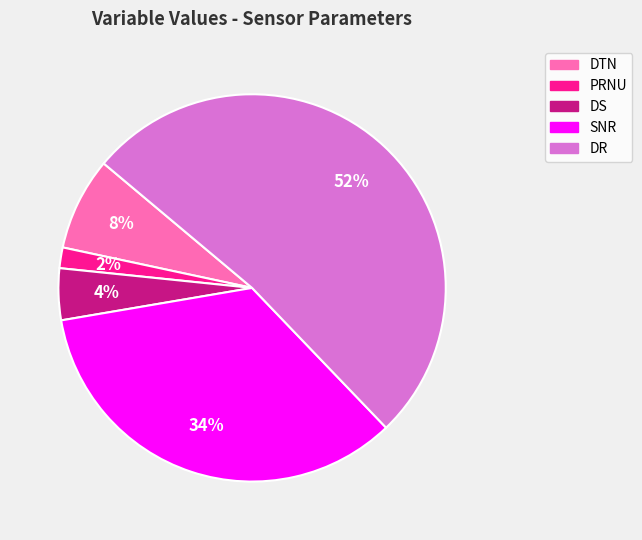

What is the smallest slice in the pie chart?

PRNU